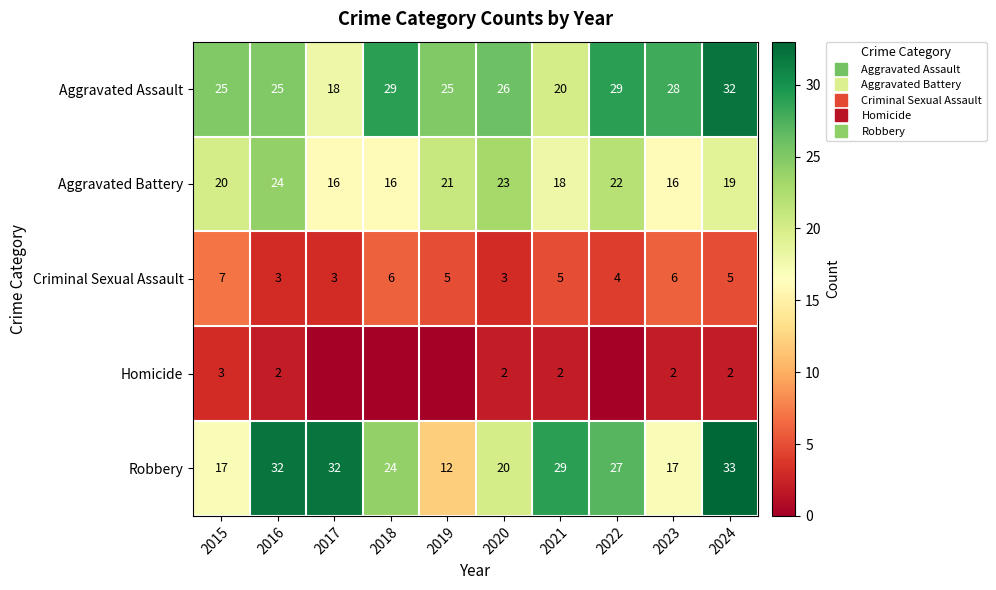

How many categories are shown in the chart?

10